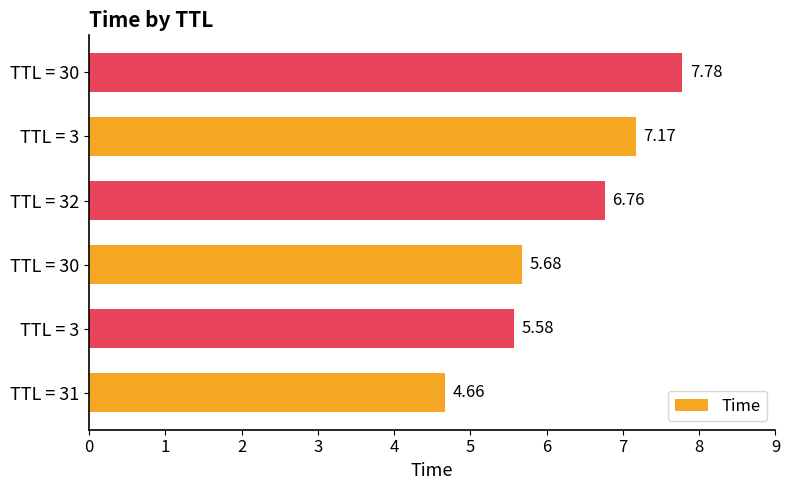

List the labels in order of value, largest first.

TTL = 30, TTL = 3, TTL = 32, TTL = 30, TTL = 3, TTL = 31